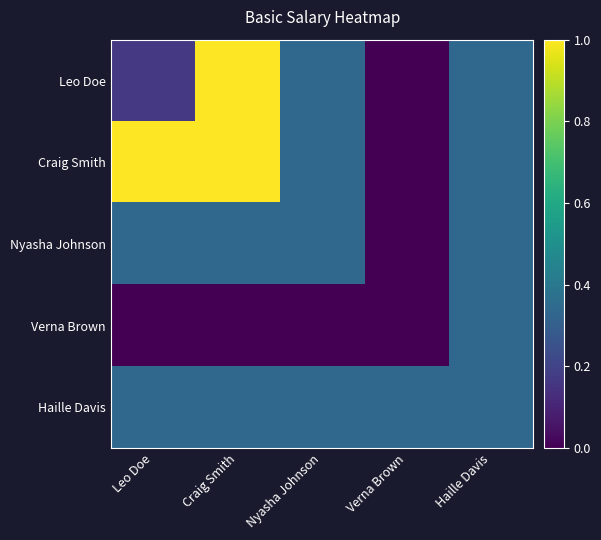

How many series are shown in this chart?

5